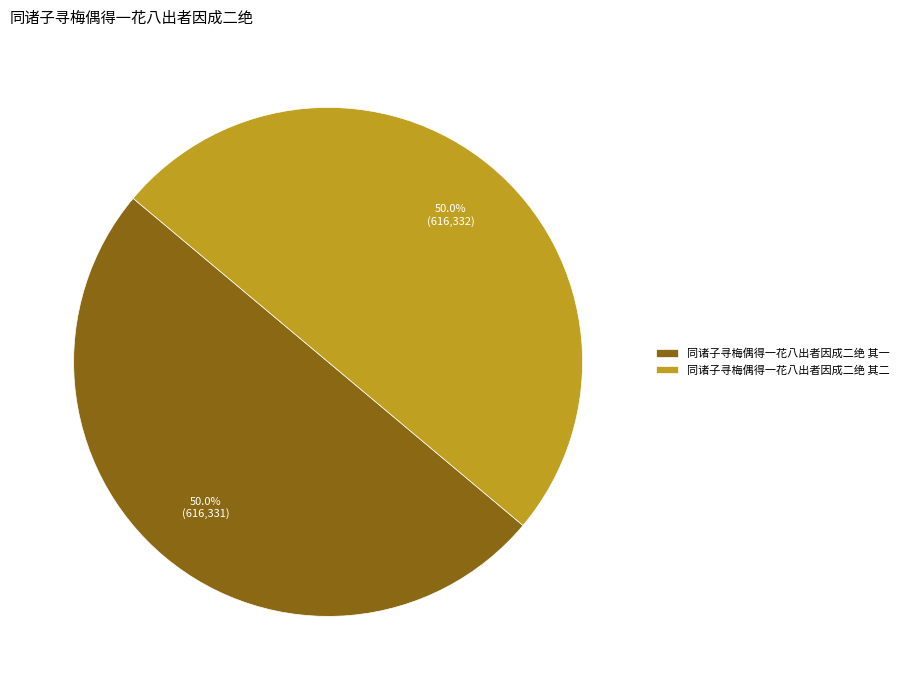

True or false: 同诸子寻梅偶得一花八出者因成二绝 其一 accounts for 50% of the total.

True